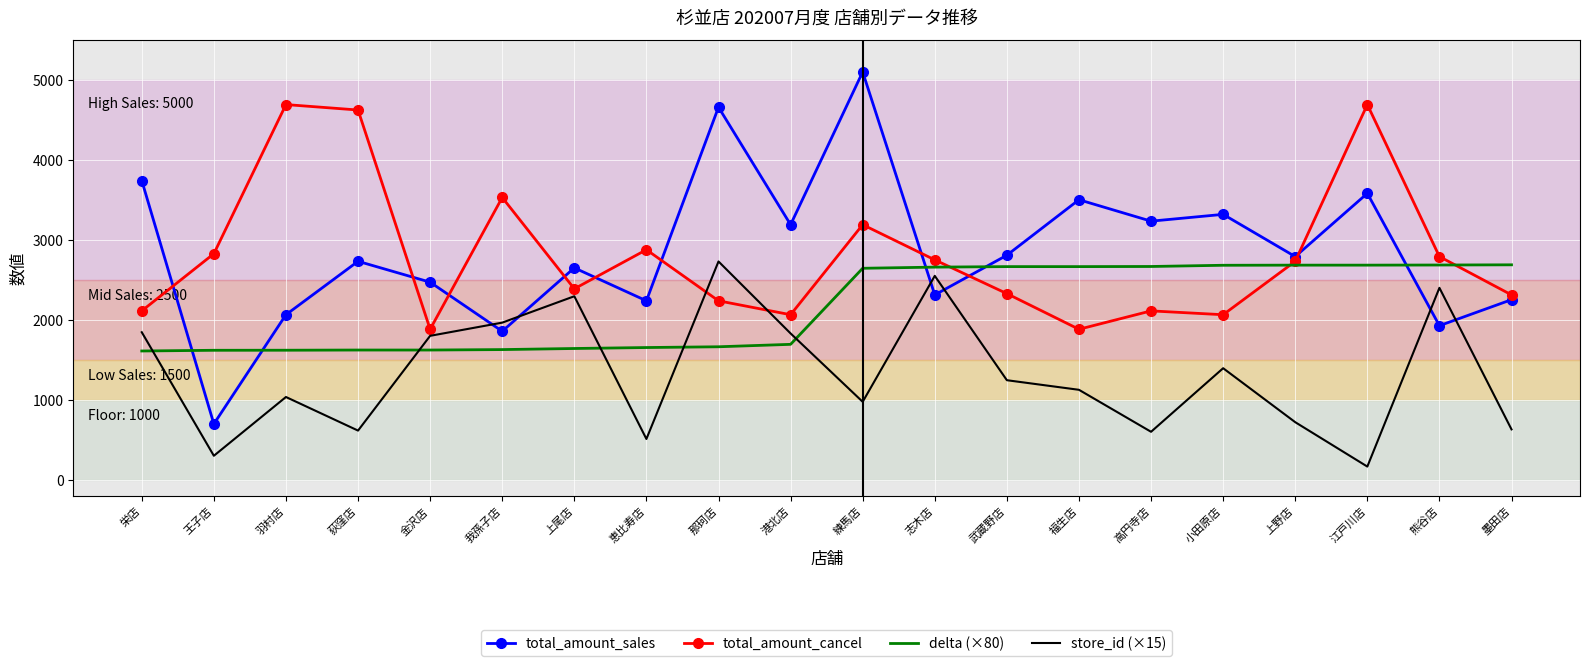

What is the minimum value shown in the chart?

165.0